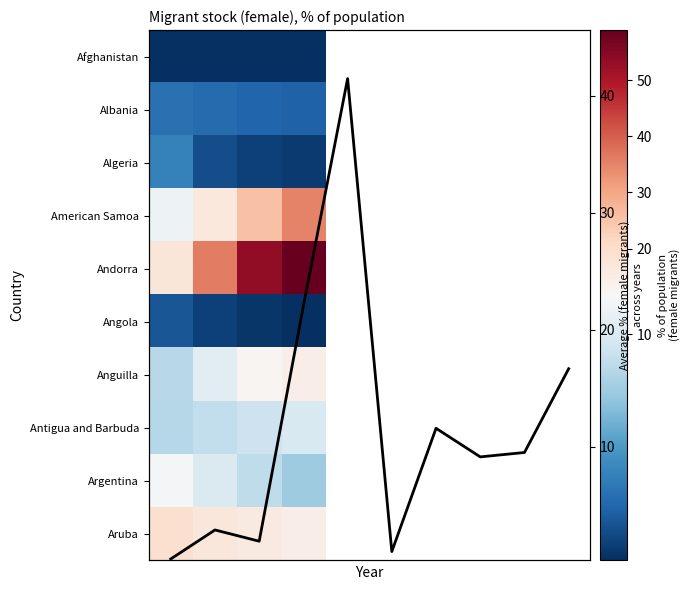

How many series are shown in this chart?

10